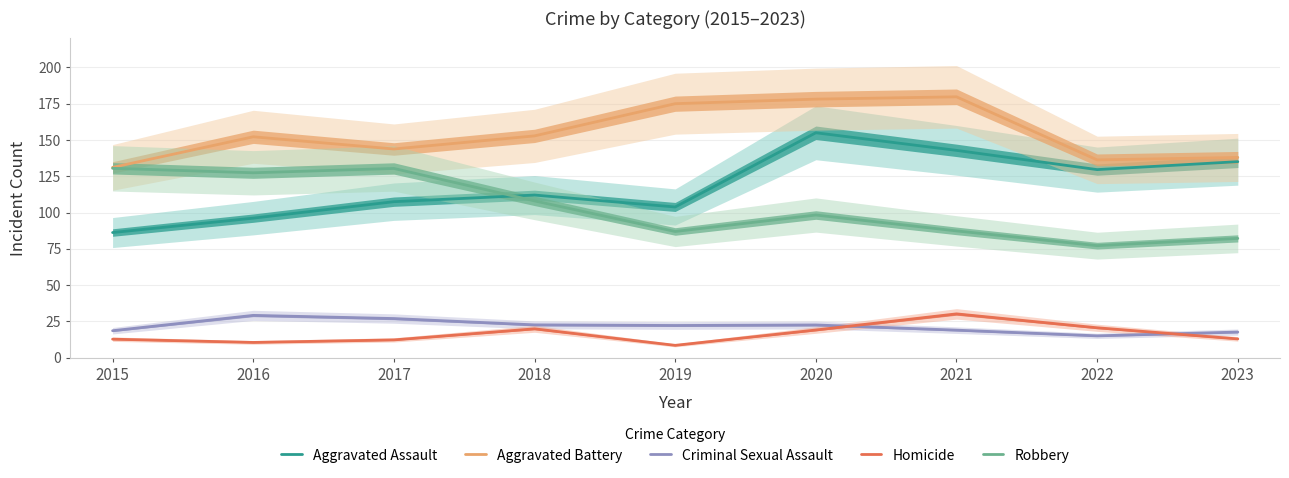

True or false: Robbery and Homicide intersect in this chart.

False